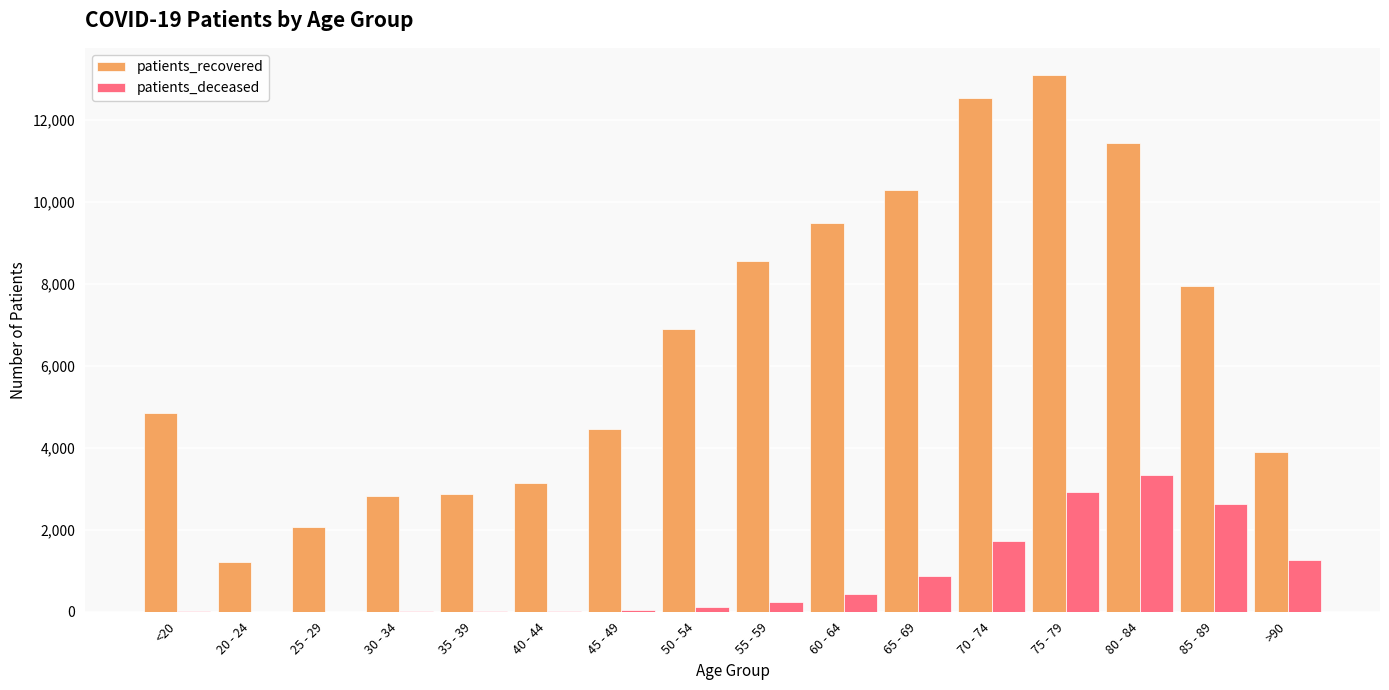

Are the bars horizontal?

No